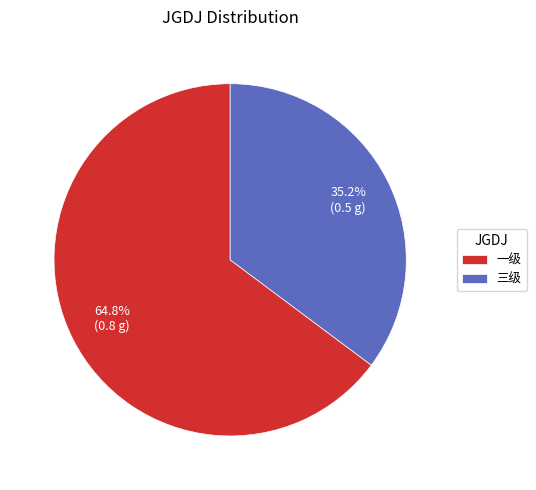

Is it true that 三级 is 23% of the pie?

False